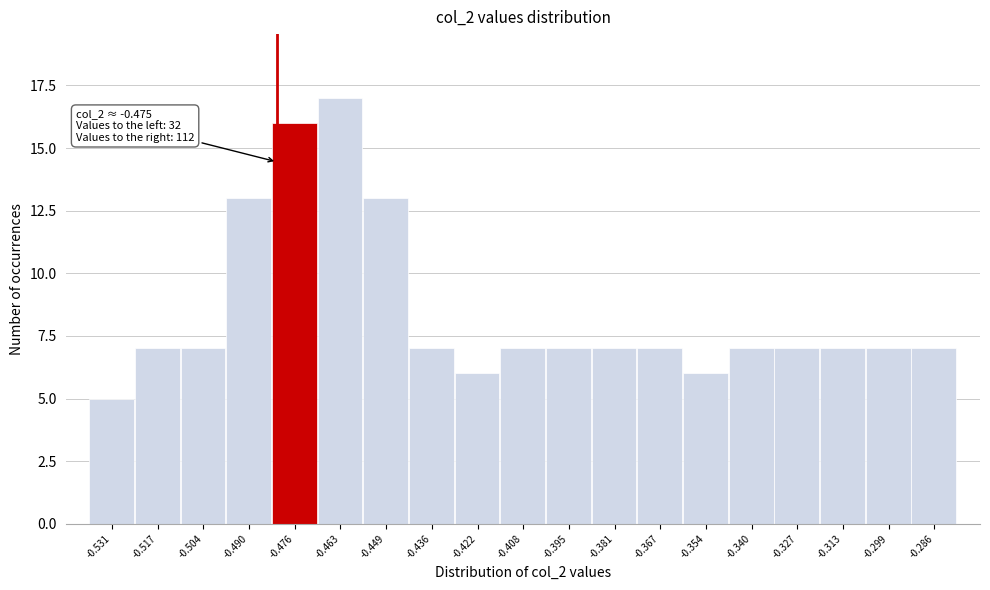

Reading right to left, list all the values displayed in this chart.

7	7	7	7	7	6	7	7	7	7	6	7	13	17	16	13	7	7	5